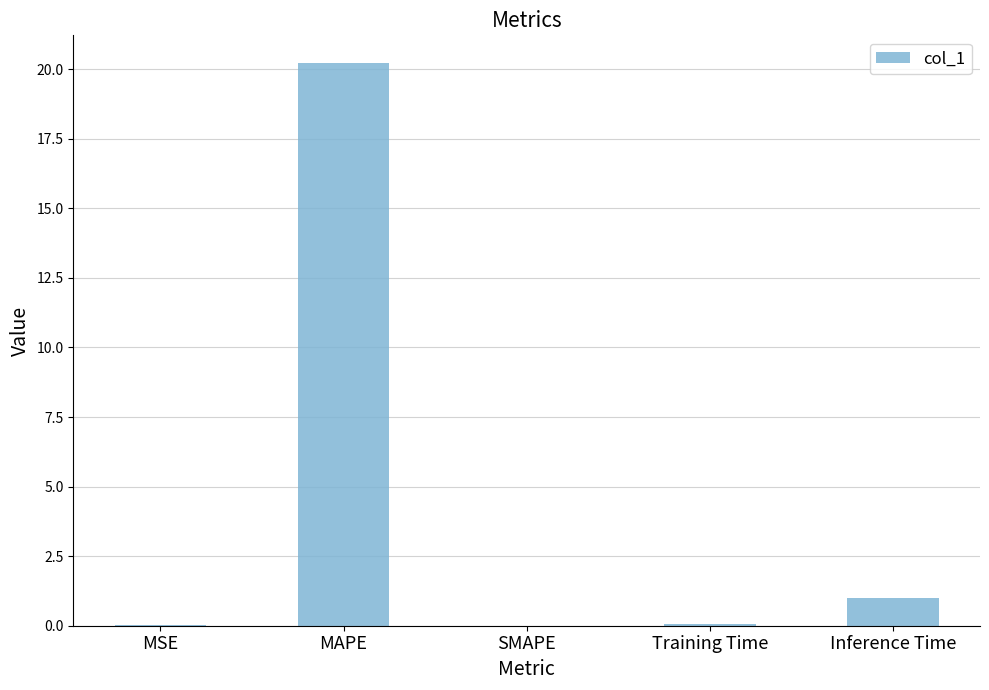

Is it true that the value at Inference Time is 1.0?

True